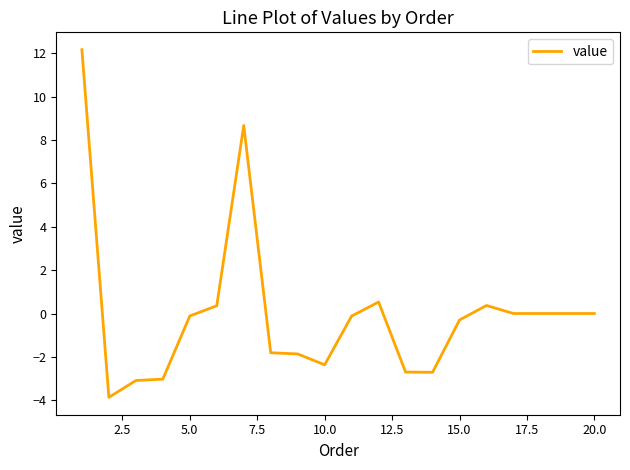

What is the maximum value shown in the chart?

12.2